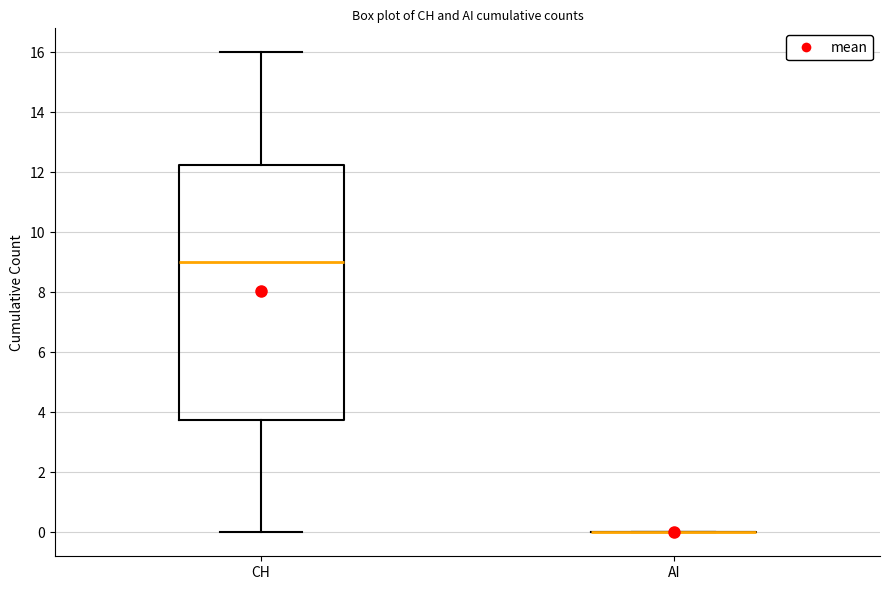

Reading left to right, read every box against the y-axis: the position of its median line, the range the box covers, and the ends of its whiskers. The values are not printed on the chart, so give them approximately, as read against the axis.

CH: median 9.0, box 3.8 to 12.2, whiskers 0.0 to 16.0
AI: box collapsed to a line at 0.0, whiskers 0.0 to 0.0